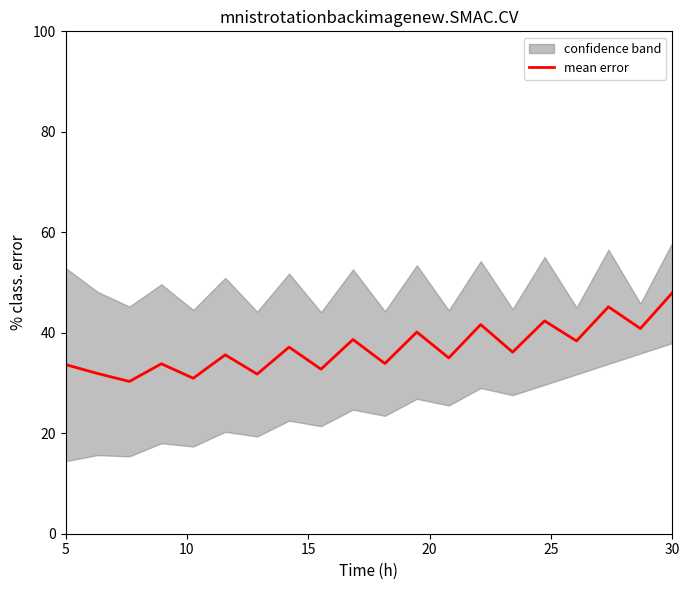

True or false: mean error has a value of 48.0 at 30.

True